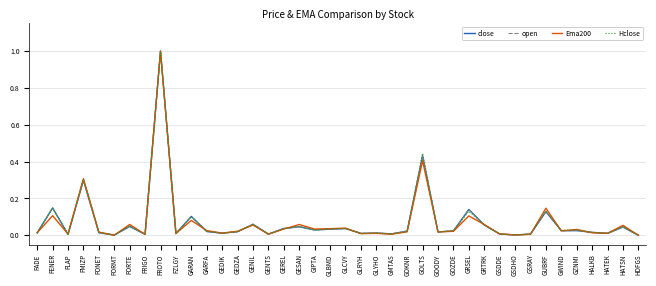

True or false: Hclose and close intersect in this chart.

True